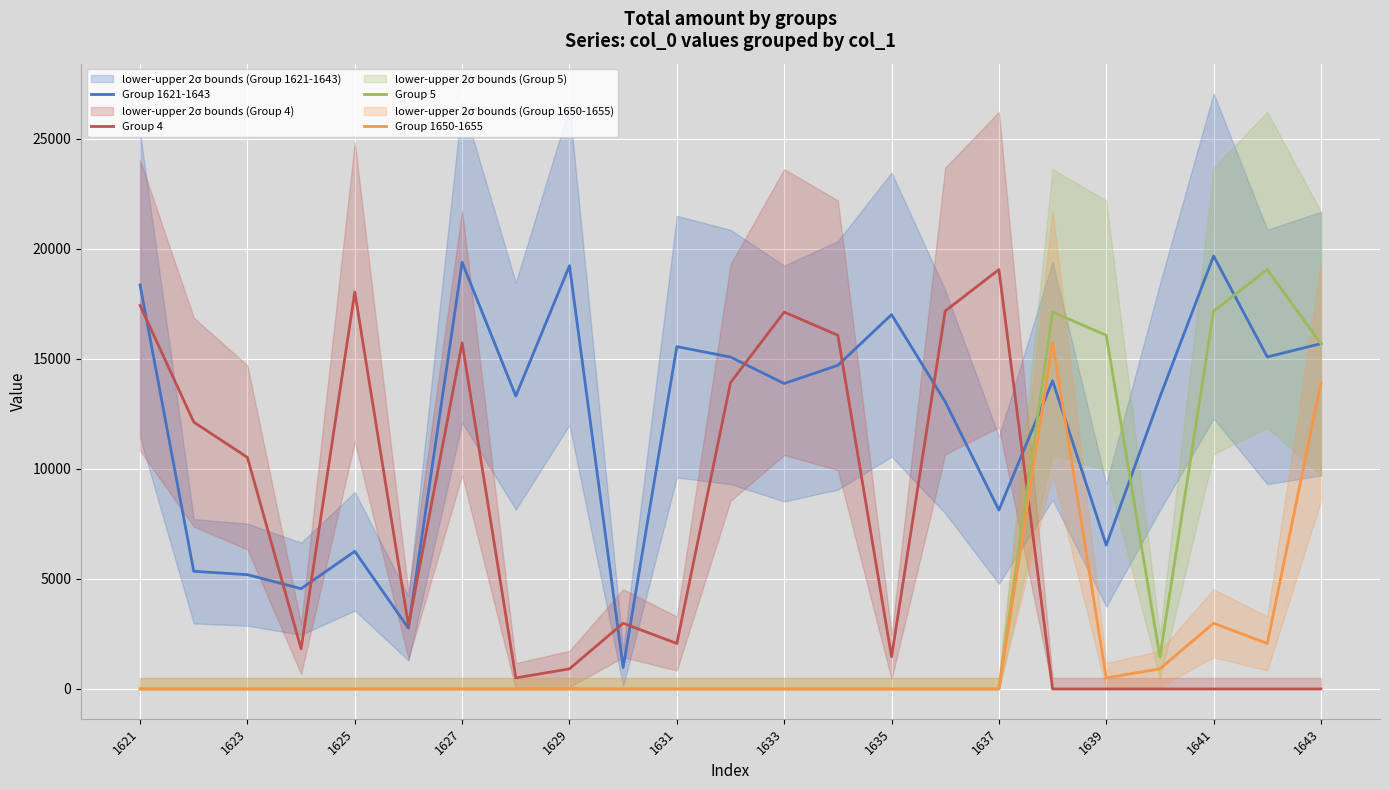

True or false: Group 5 has a value of 0 at 1631.

True